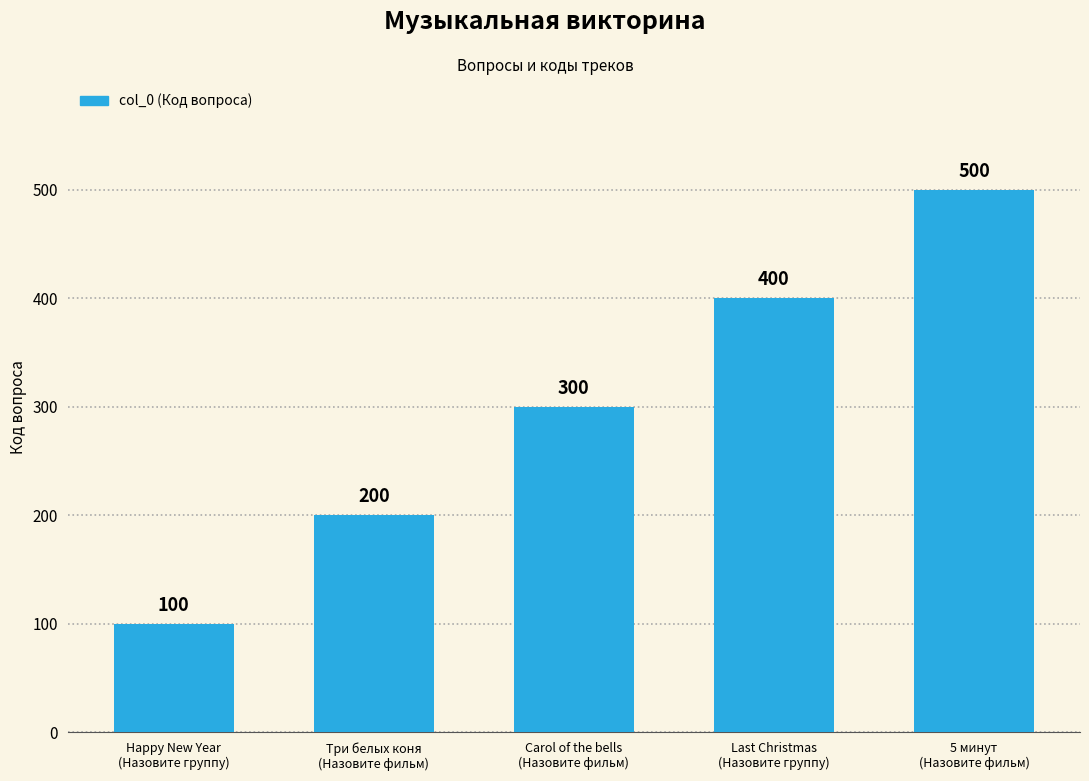

Reading left to right, what are all the values shown in this chart?

Happy New Year
(Назовите группу)=100	Три белых коня
(Назовите фильм)=200	Carol of the bells
(Назовите фильм)=300	Last Christmas
(Назовите группу)=400	5 минут
(Назовите фильм)=500